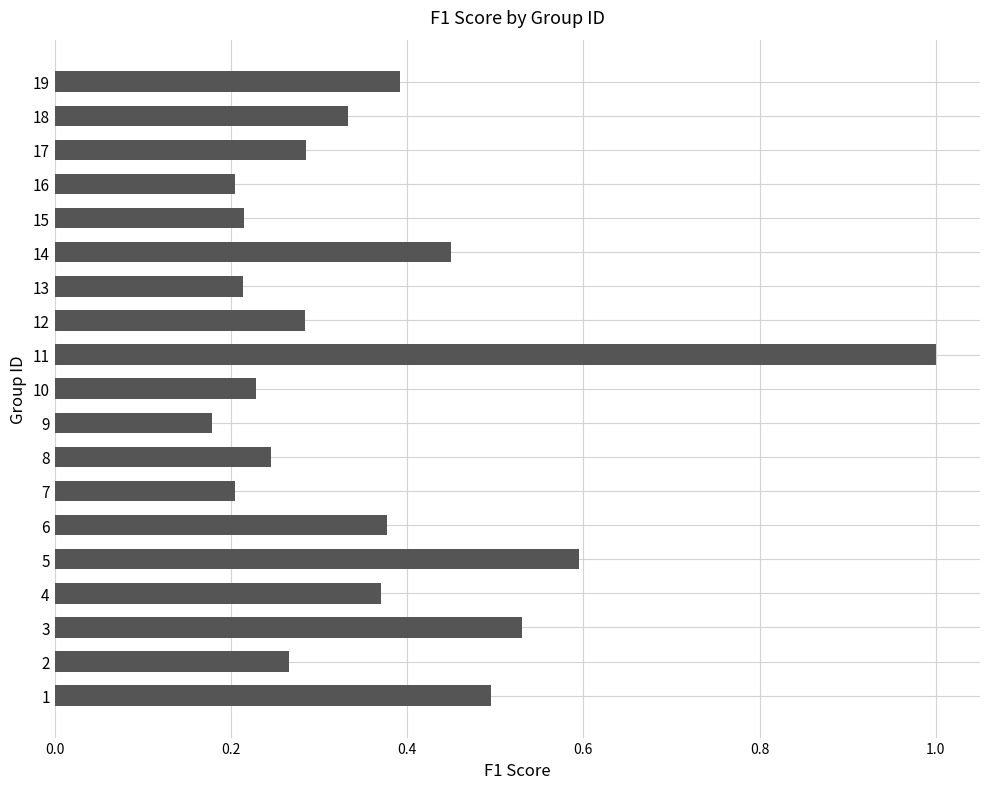

What is the maximum value shown in the chart?

1.0